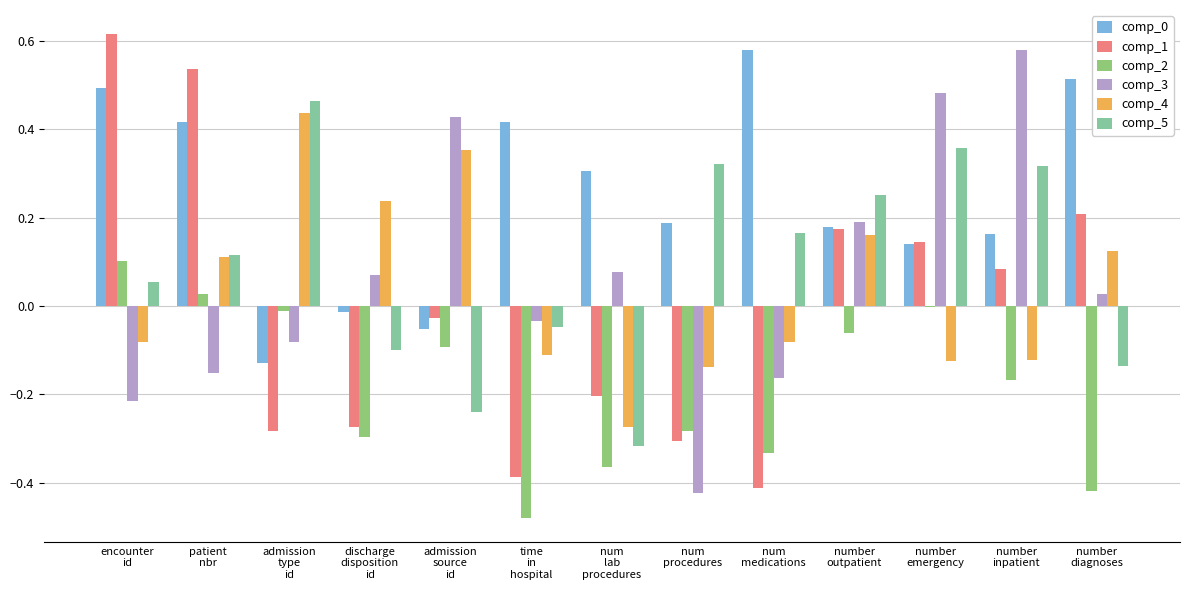

How many values in the comp_4 series exceed 0?

6